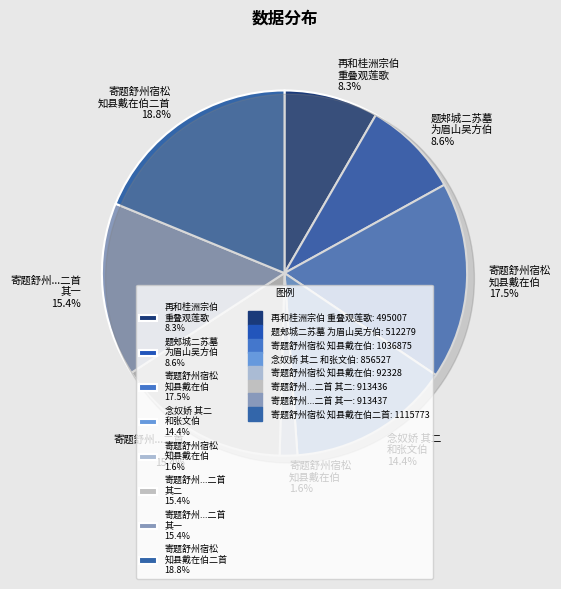

How many segments does this pie chart have?

8